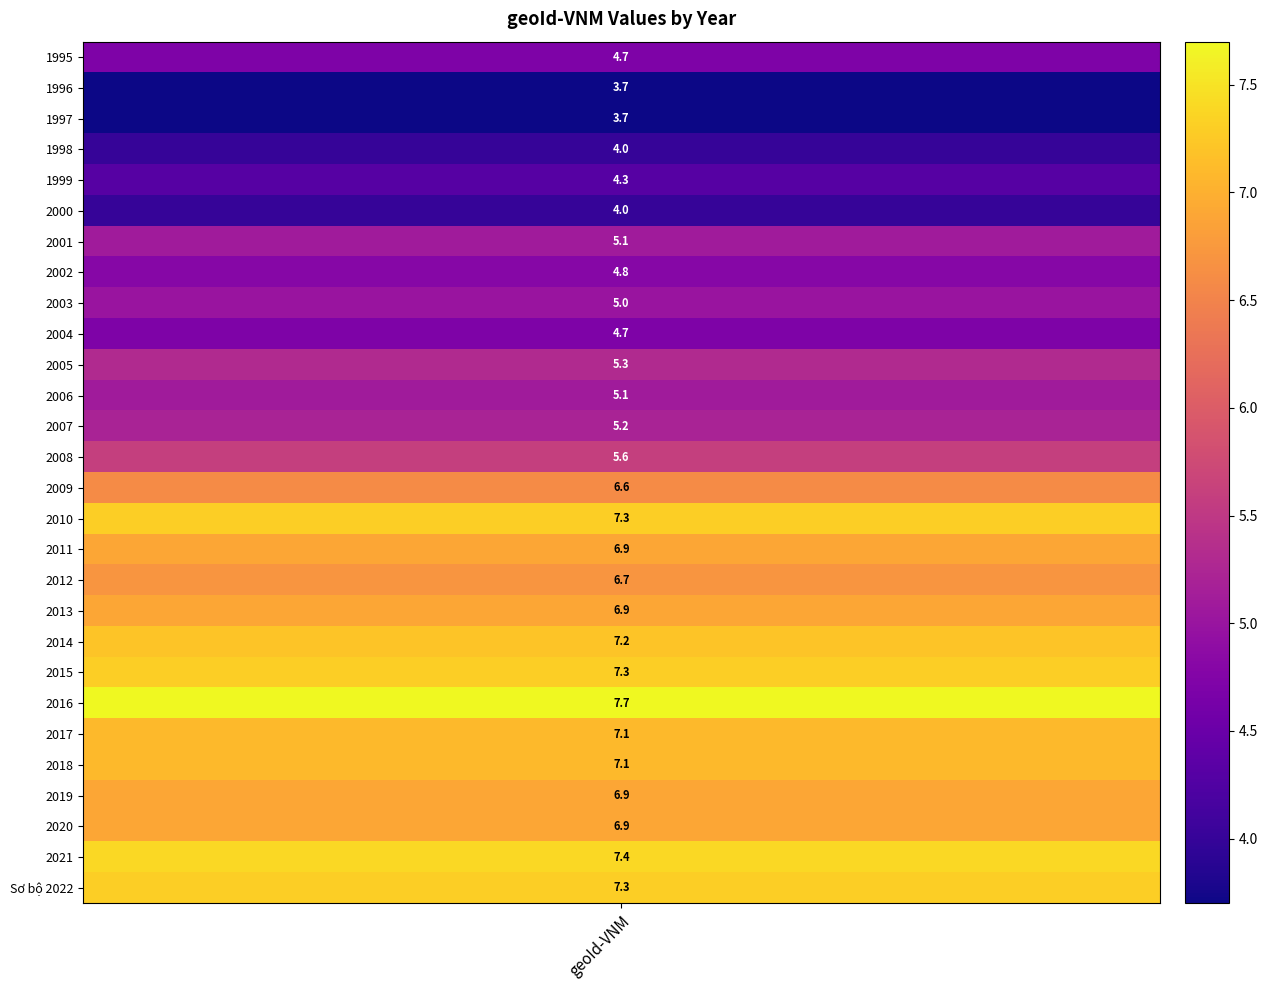

Is it true that the value at 2006 is 8.9?

False